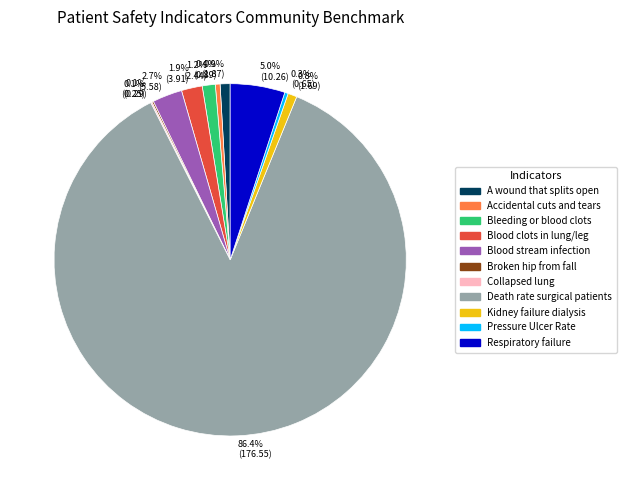

Which slice represents more than half of the pie?

Death rate surgical patients